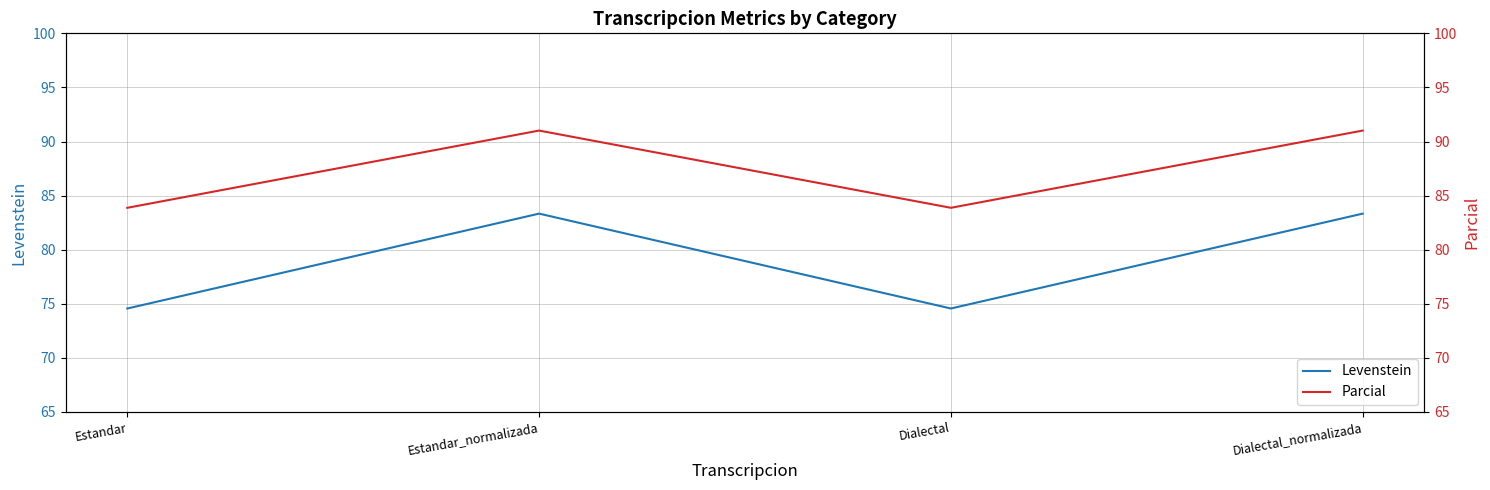

At which category does Parcial reach its first local peak?

Estandar_normalizada